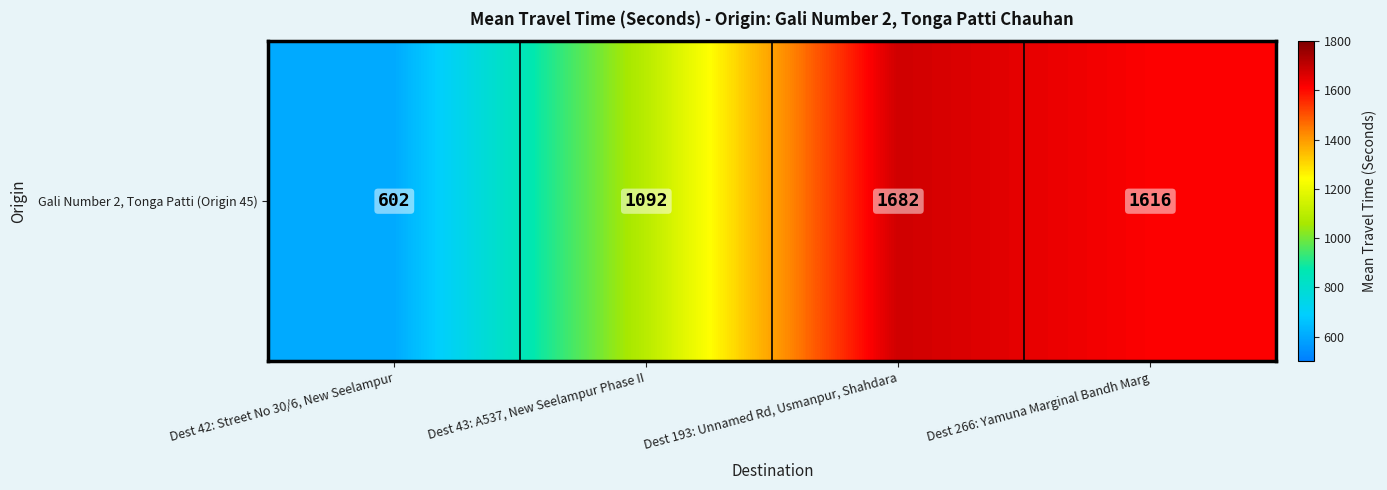

Which category has the lowest value across all series?

Dest 42: Street No 30/6, New Seelampur